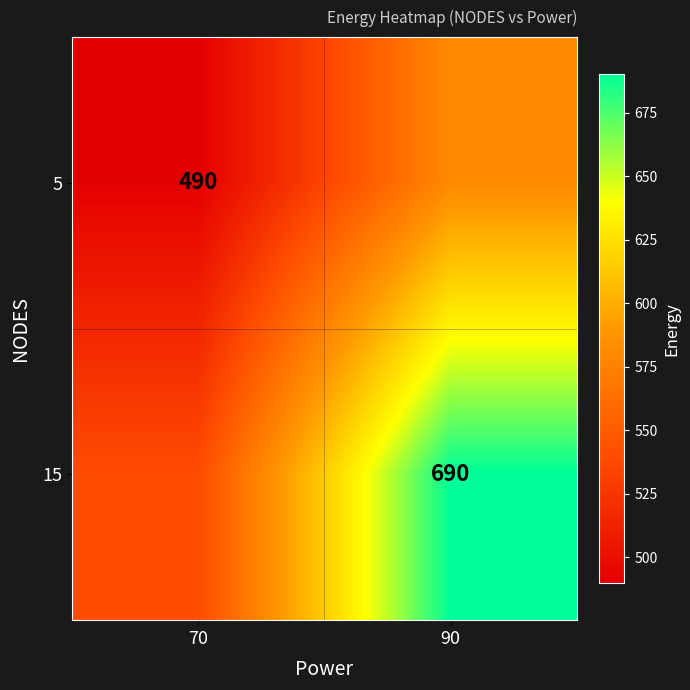

Is it true that 5 equals 490 at 70?

True